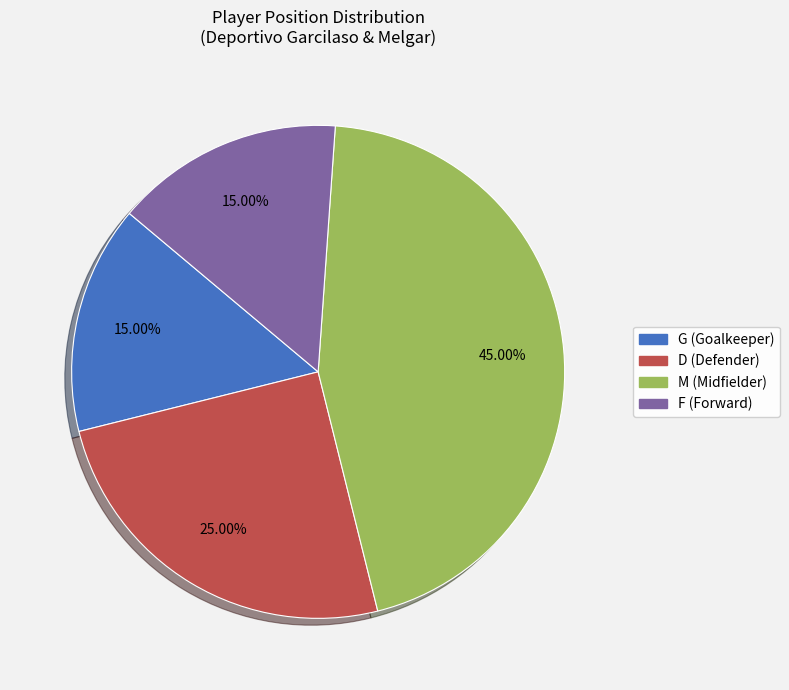

The G slice represents 15% of the pie. True or false?

True